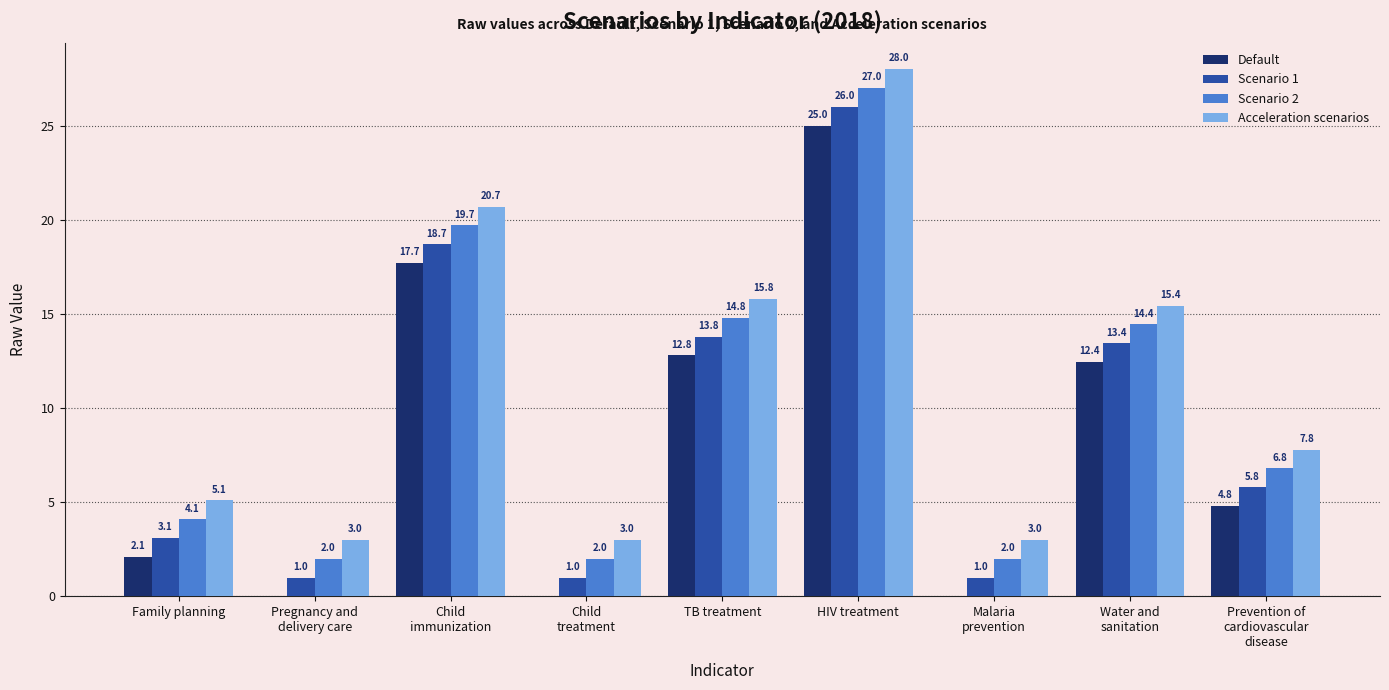

At which category is the sum across all series the highest?

HIV treatment